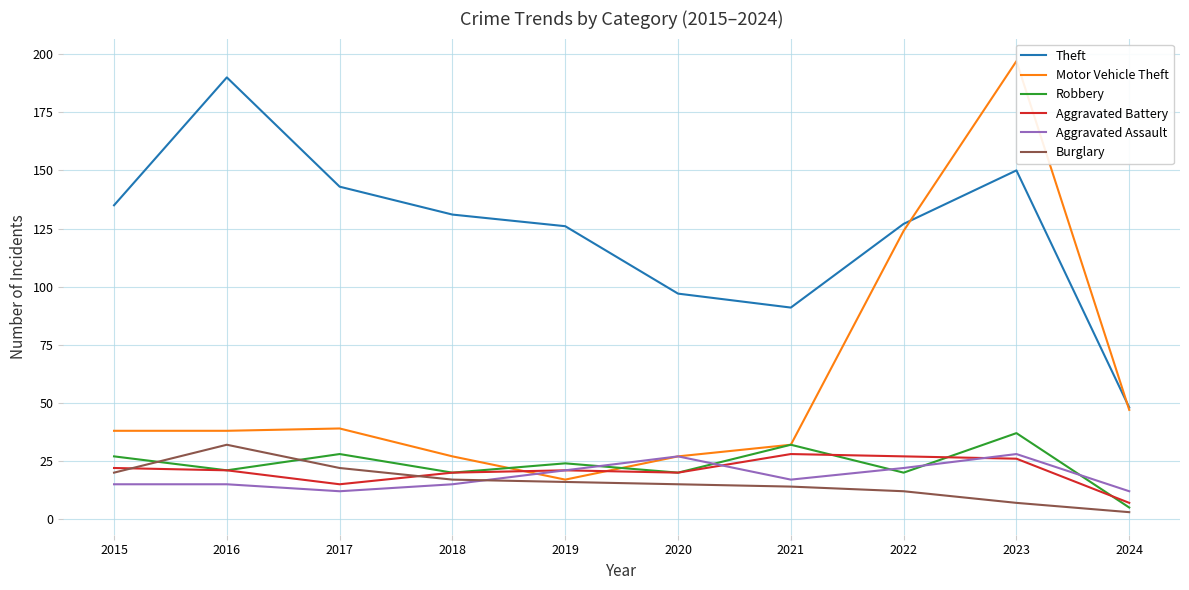

What is the sum of the Burglary values at 2015 and 2023?

27